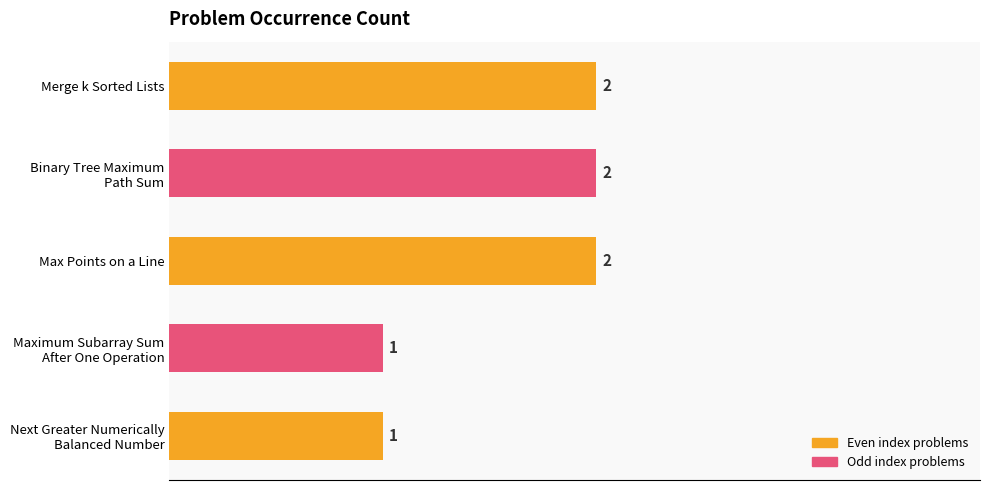

What is the average value?

2